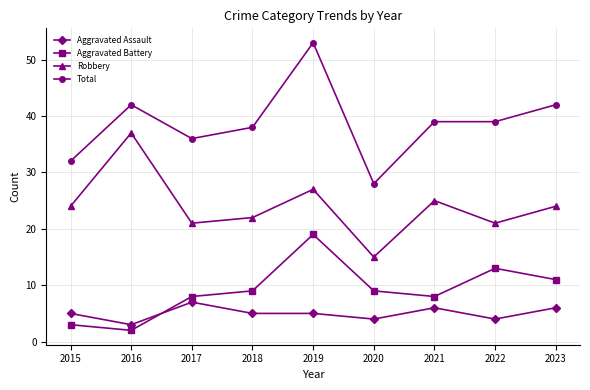

Between 2021 and 2022, which series saw the biggest shift?

Aggravated Battery